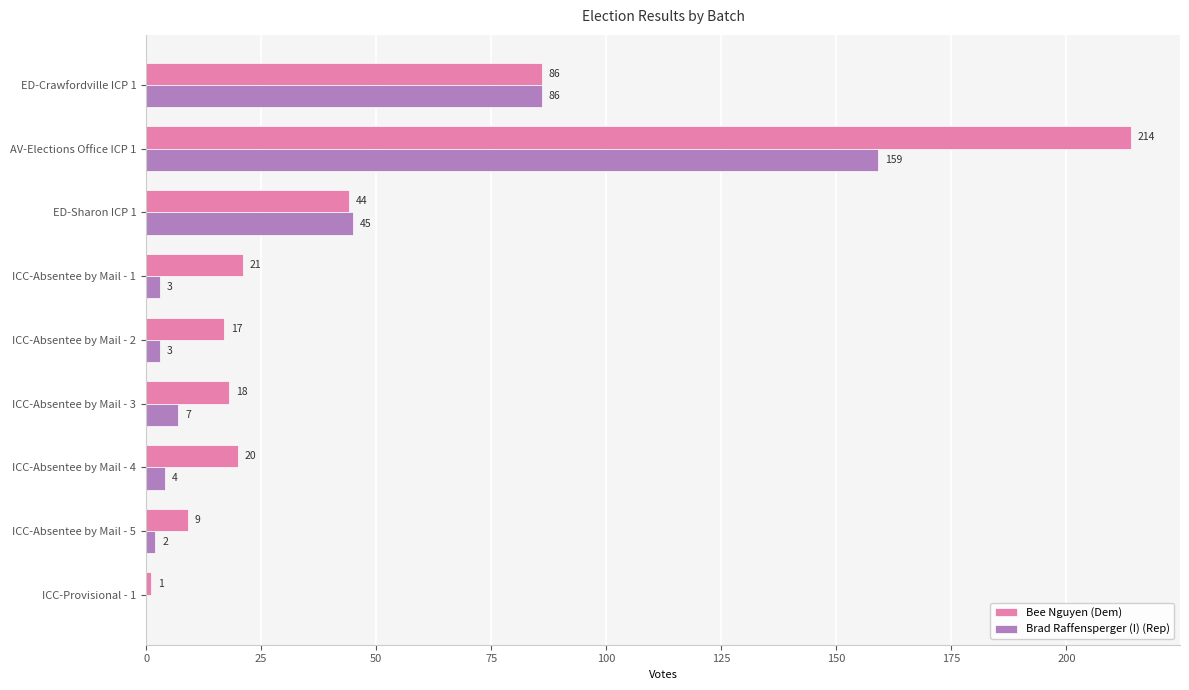

At which category is the sum across all series the highest?

AV-Elections Office ICP 1